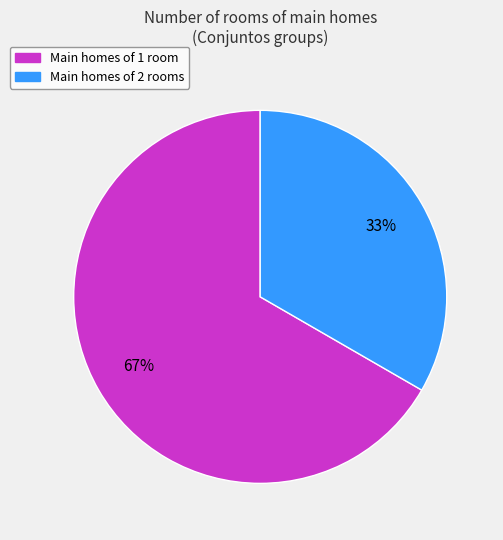

Is there any slice that represents more than half of the pie?

Yes